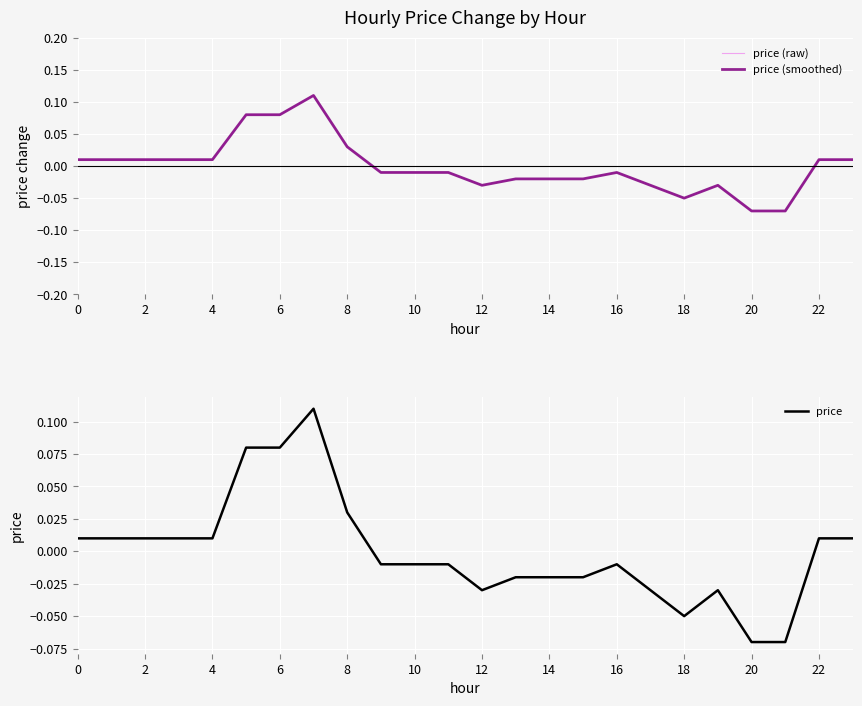

How many data points in price are less than 0?

13